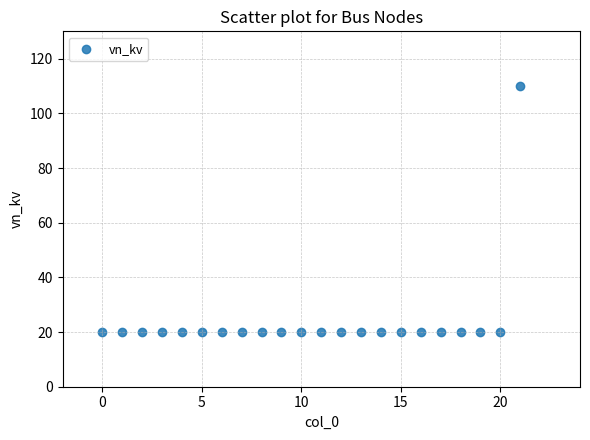

What is the range of Y values (max minus min)?

90